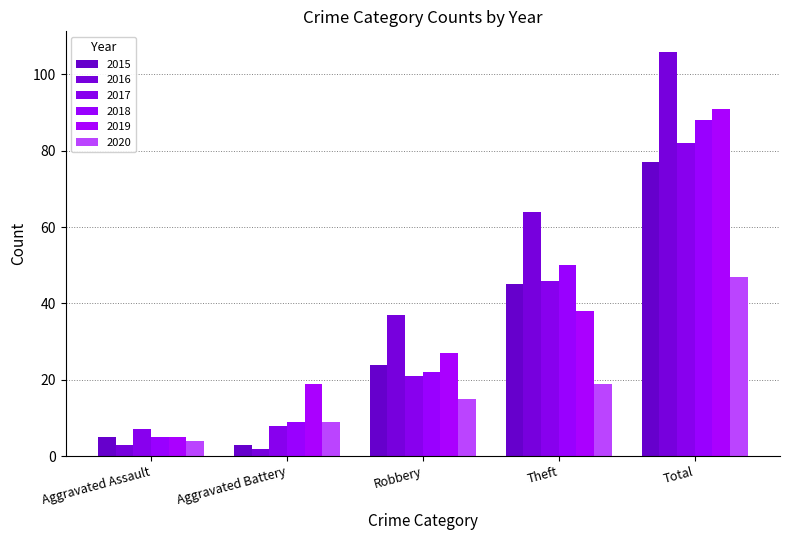

How many bars are there in total?

30